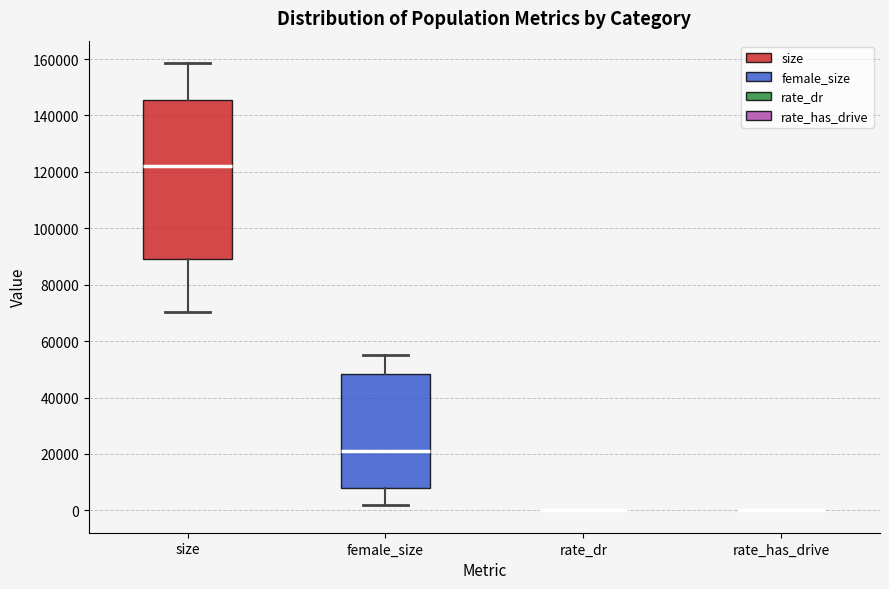

Comparing the boxes themselves (not the whiskers), which one is the tallest?

size